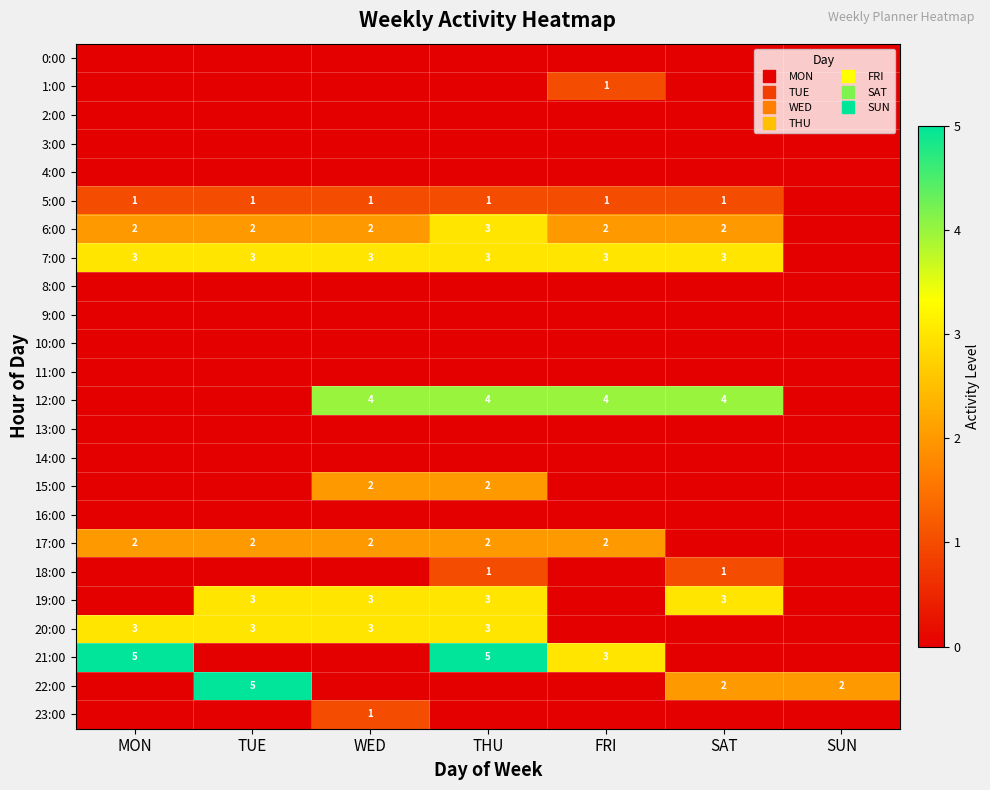

At which label does 22:00 reach its minimum?

MON